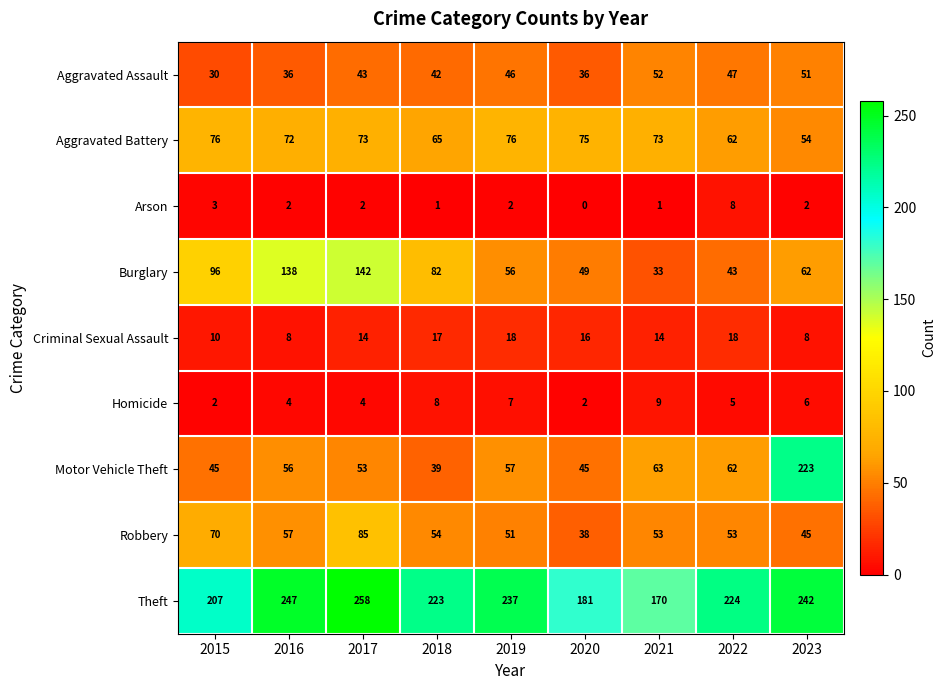

Count the number of categories in the chart.

9